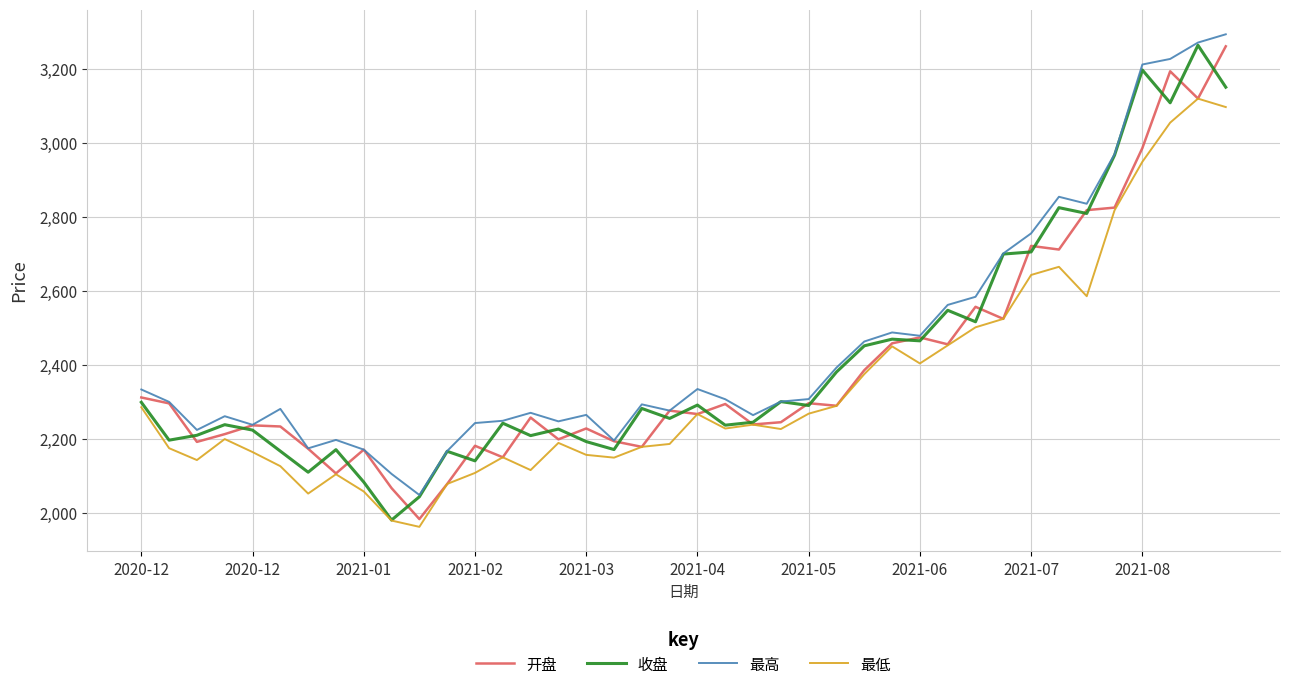

What is the lowest value of the 最高 series?

2049.1